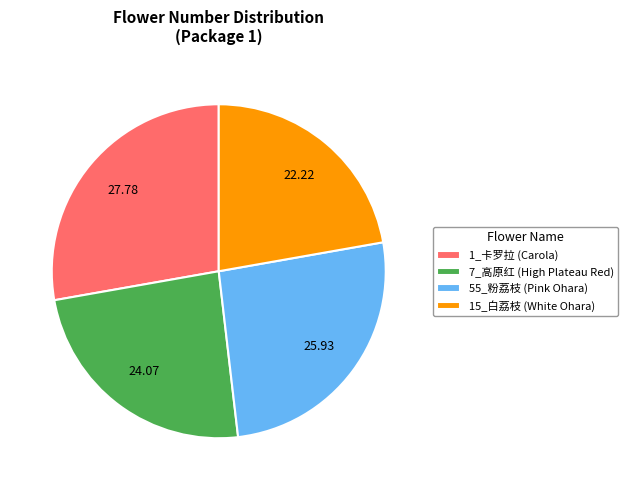

The 15_白荔枝 slice represents 34% of the pie. True or false?

False